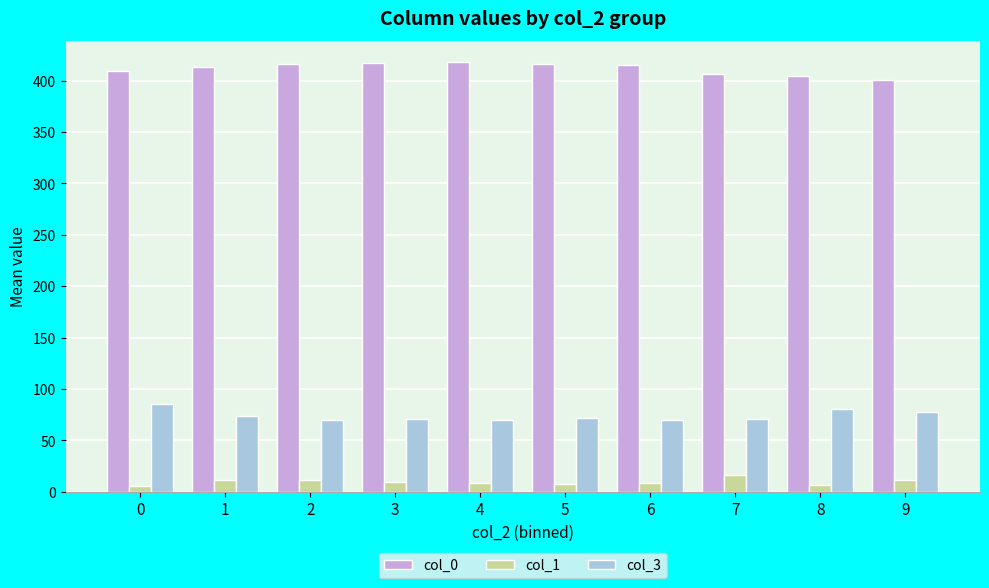

Which series has the largest total across all categories?

col_0